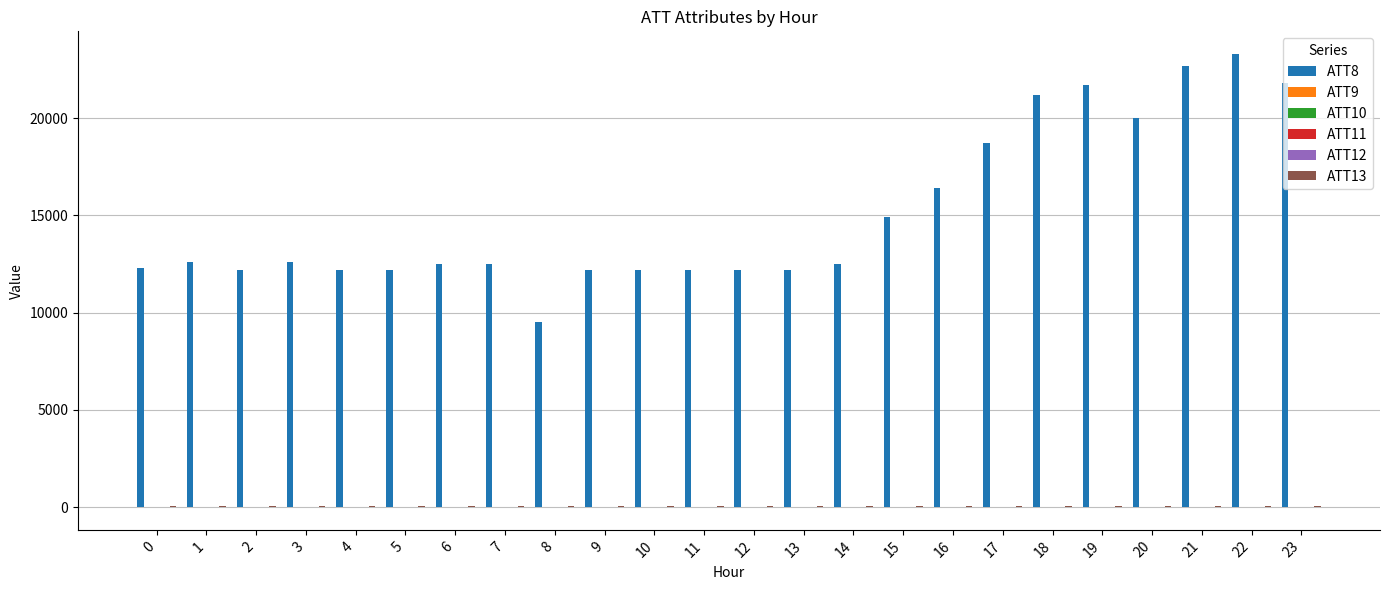

At which category does the chart reach its peak across all series?

22